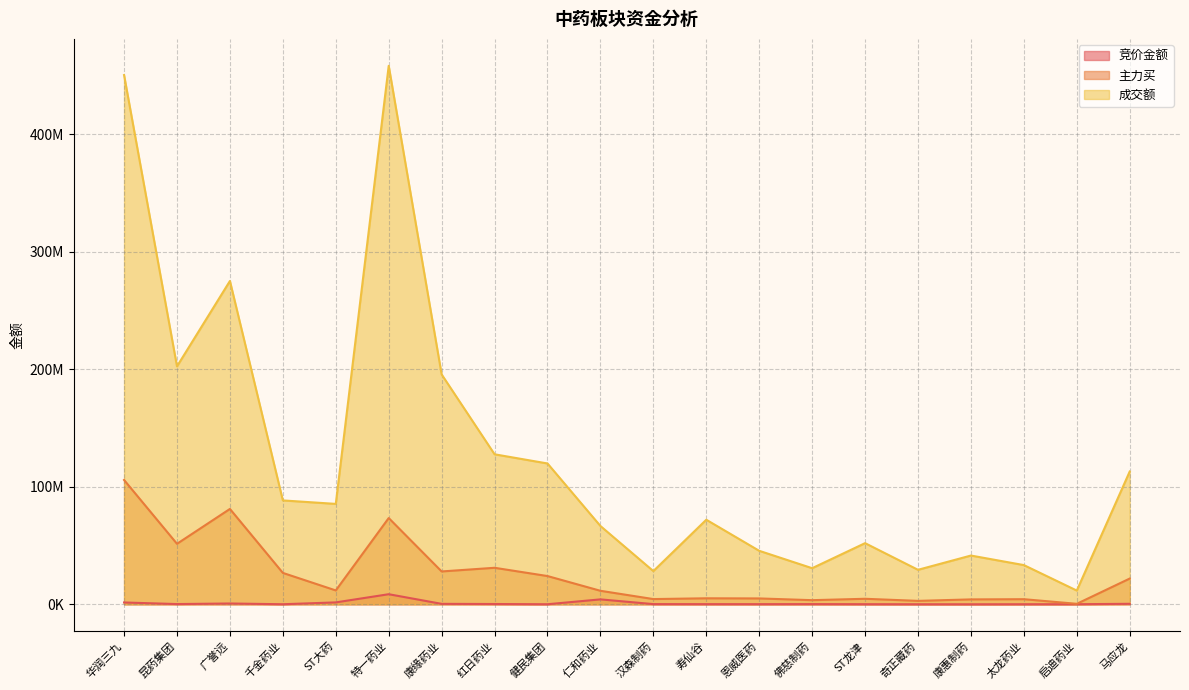

True or false: 成交额 has a value of 33348412 at 太龙药业.

True